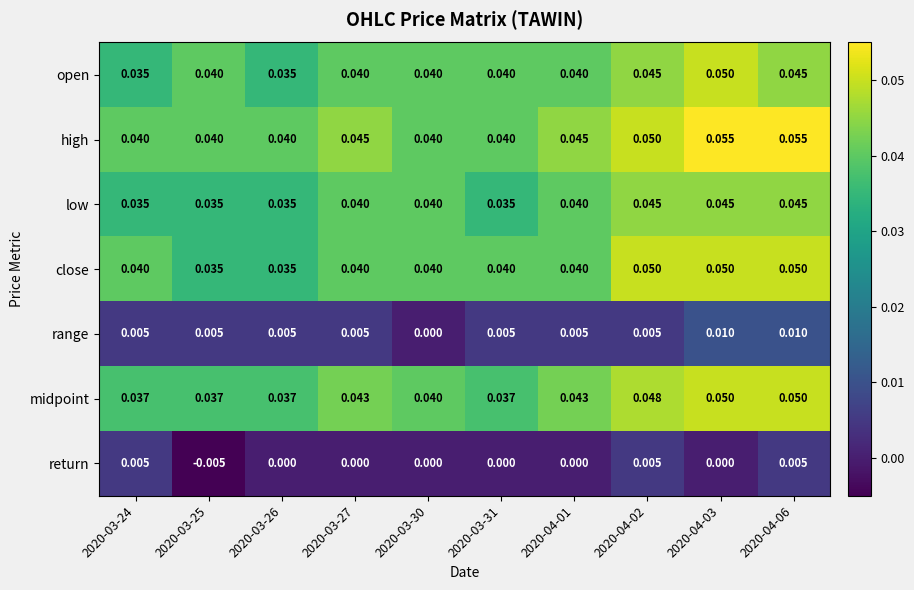

Between 2020-04-01 and 2020-04-02, which series saw the biggest shift?

close